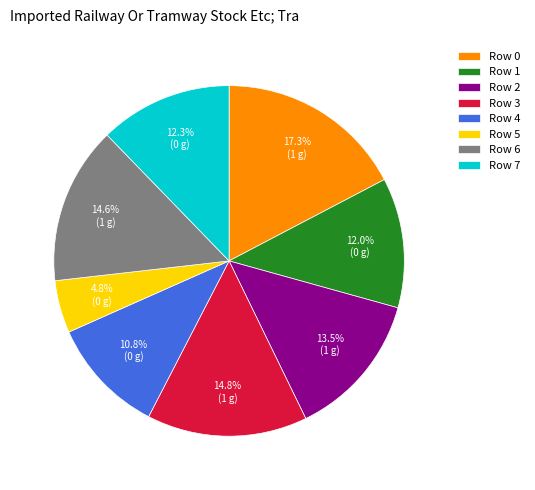

To the nearest percent, what is the difference between the Row 7 and Row 5 slice percentages?

7%